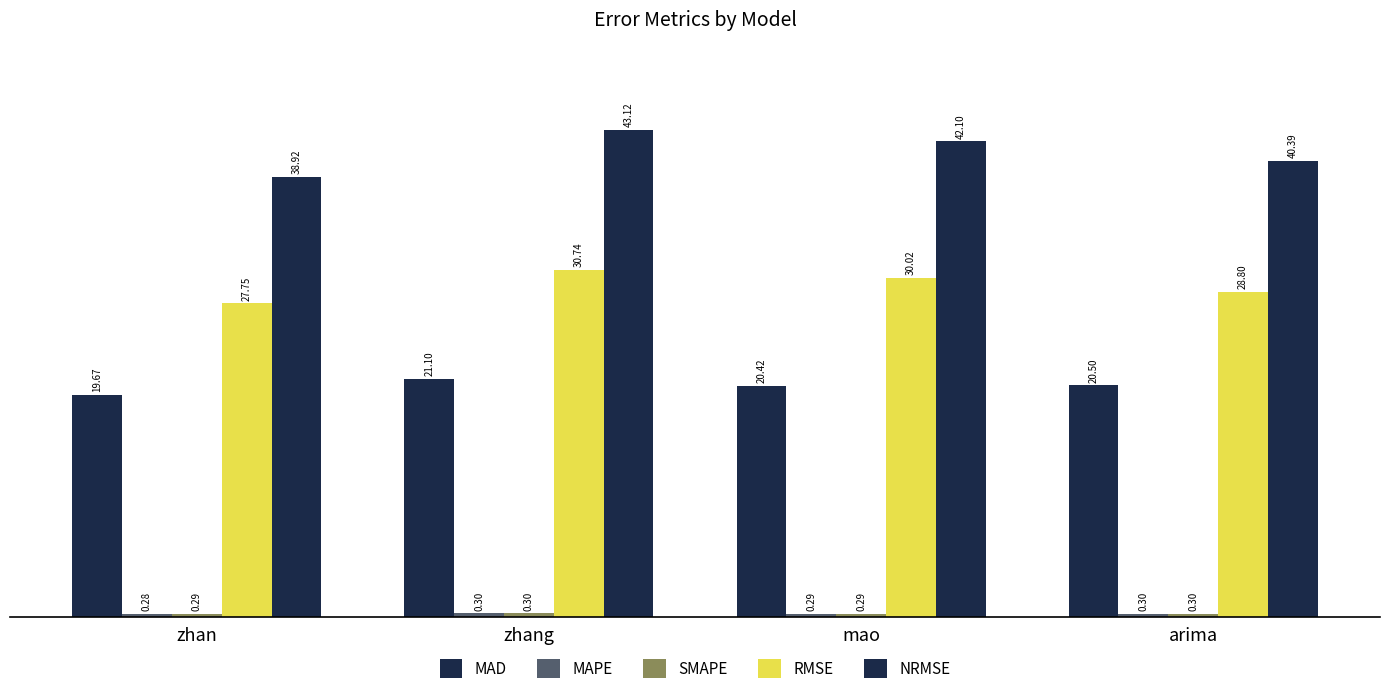

How many categories are shown in the chart?

4